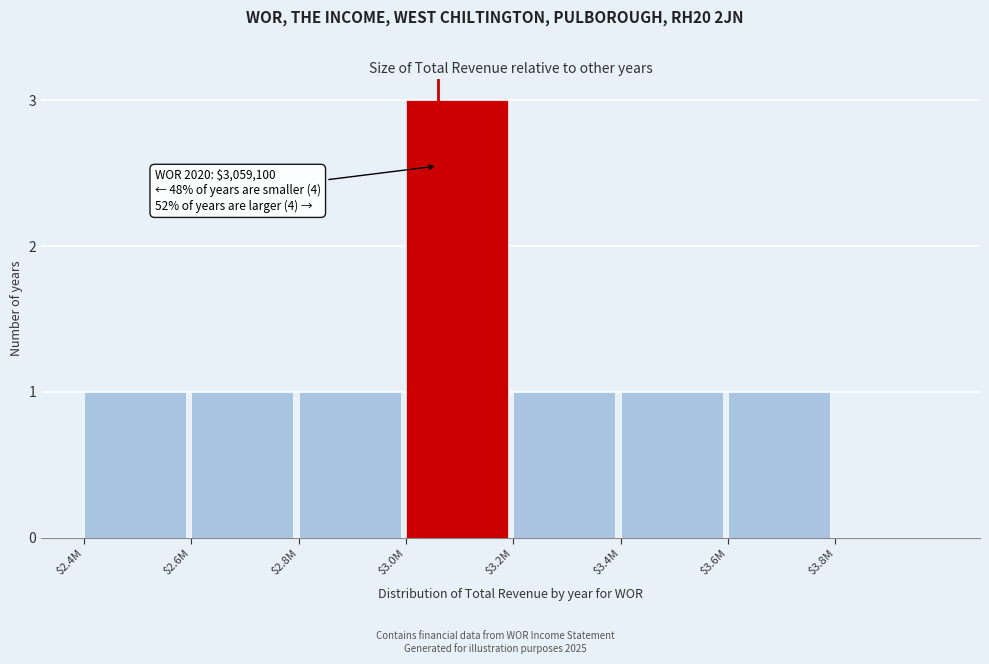

True or false: the data shows 1 at $3.8M.

False